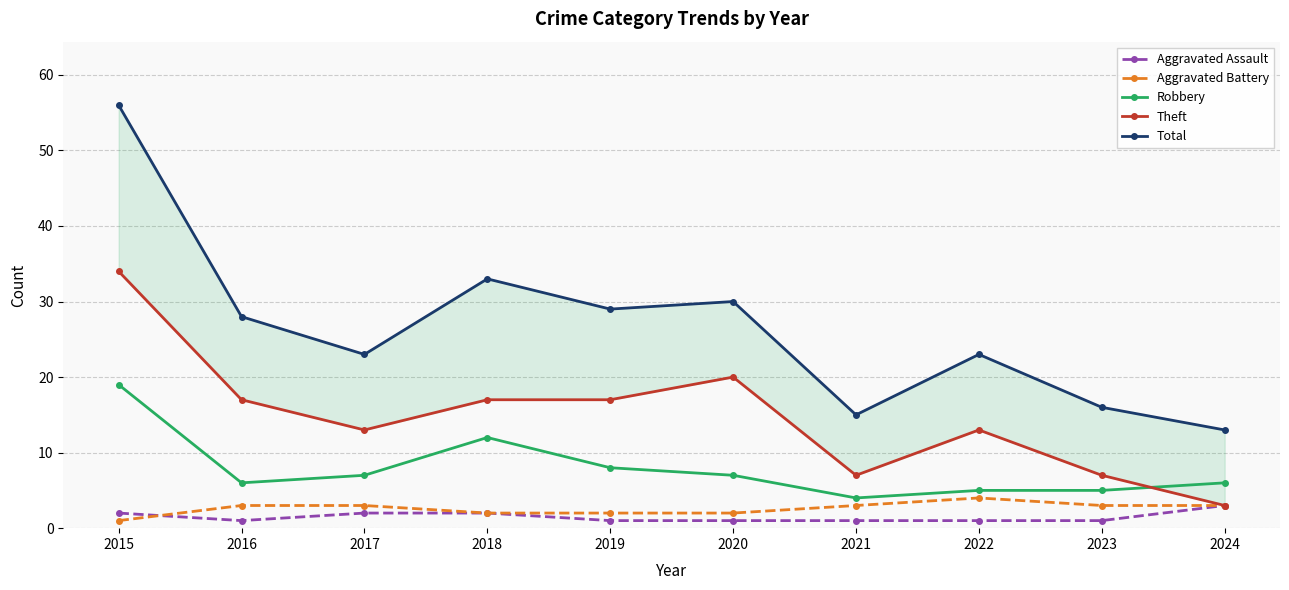

Reading left to right, what are all the values shown in this chart?

Aggravated Assault: 2	1	2	2	1	1	1	1	1	3
Aggravated Battery: 1	3	3	2	2	2	3	4	3	3
Robbery: 19	6	7	12	8	7	4	5	5	6
Theft: 34	17	13	17	17	20	7	13	7	3
Total: 56	28	23	33	29	30	15	23	16	13